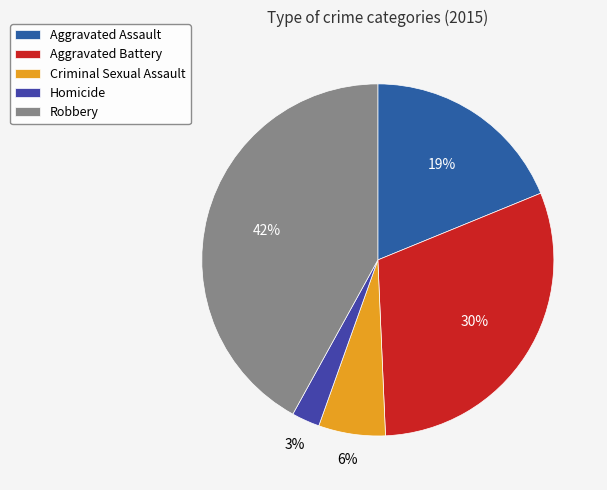

Between Homicide and Aggravated Battery, which is larger?

Aggravated Battery